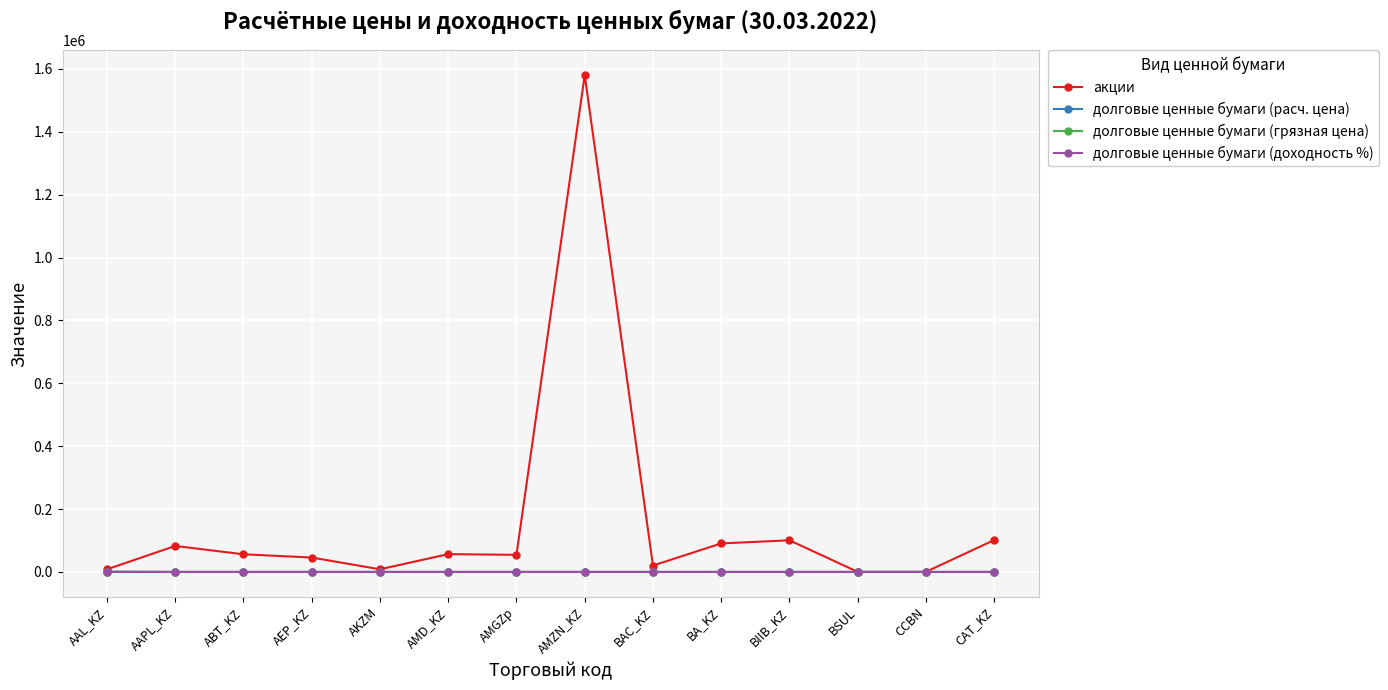

True or false: долговые ценные бумаги (расч. цена) has more than 0 interior local peaks.

True